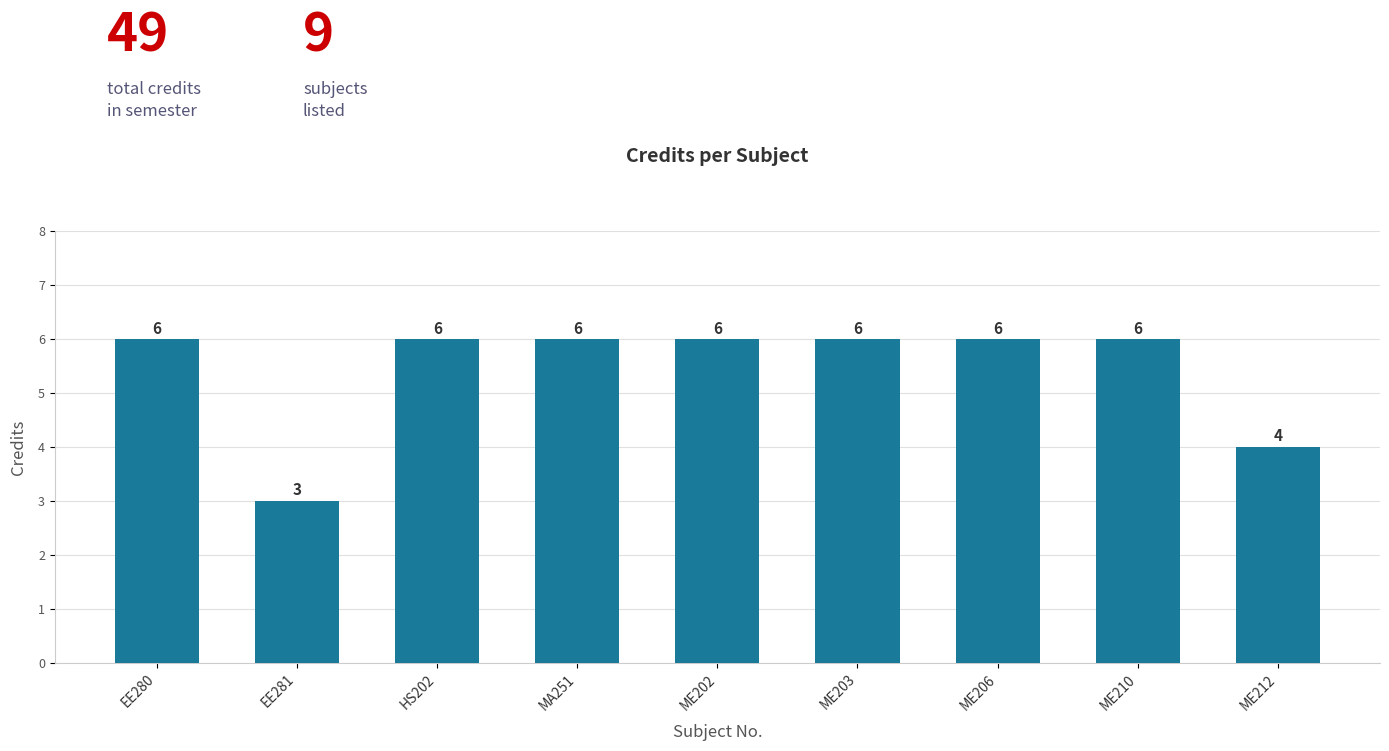

Which label corresponds to the smallest value in the chart?

EE281